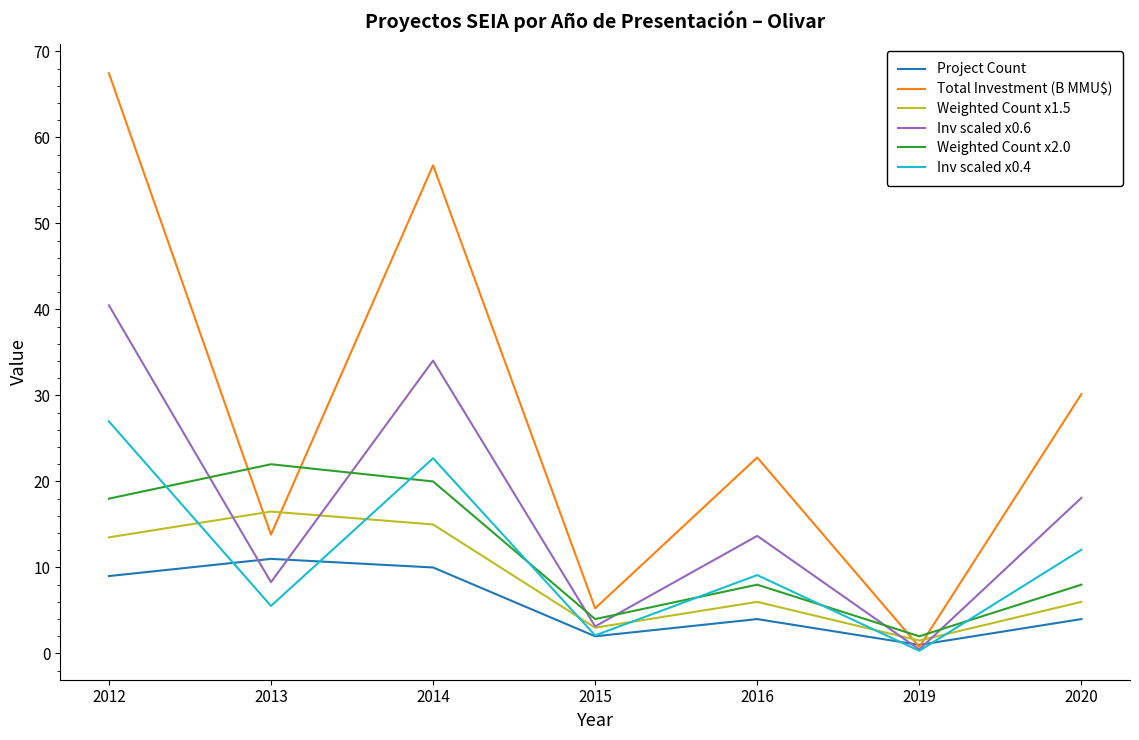

Rank the categories by Total Investment (B MMU$) value from highest to lowest.

2012, 2014, 2020, 2016, 2013, 2015, 2019